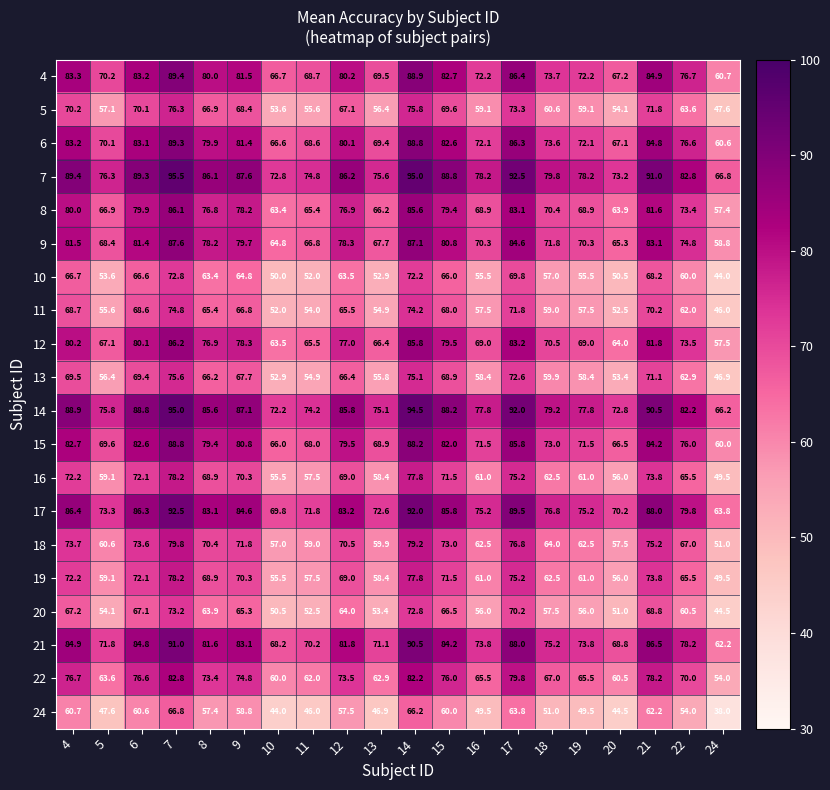

What is the spread (max minus min) of values at 10?

28.8